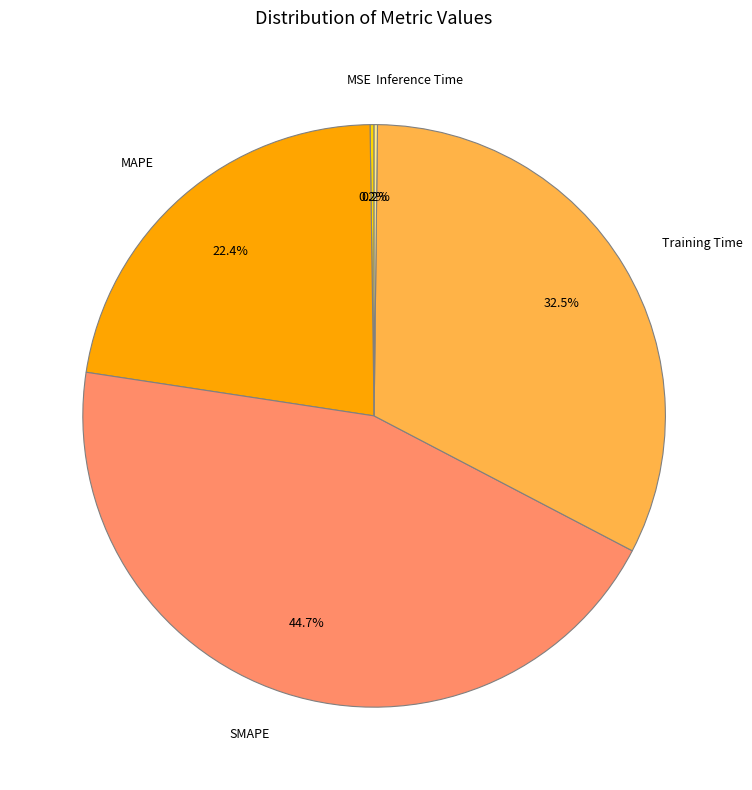

Which slice is the largest?

SMAPE